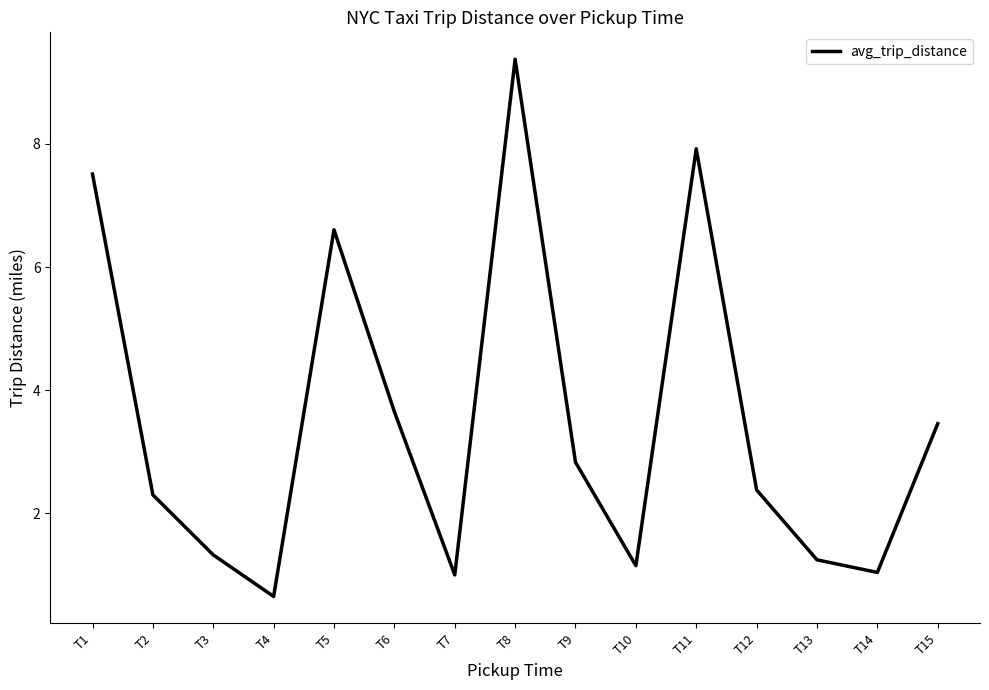

Which label corresponds to the largest value in the chart?

T8